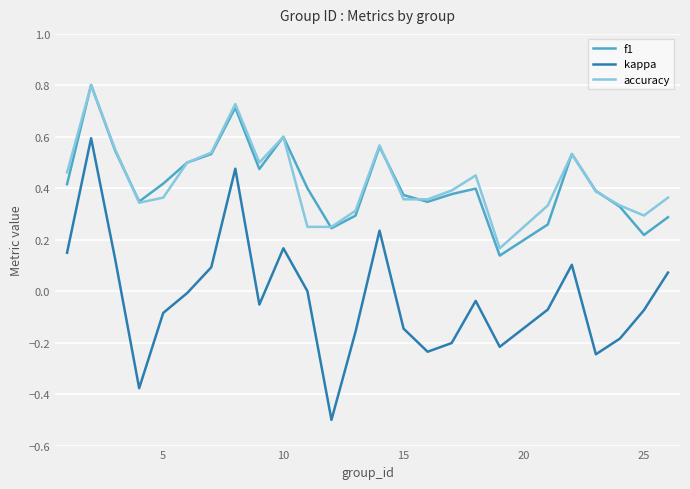

What is the sum of all kappa values?

-0.6